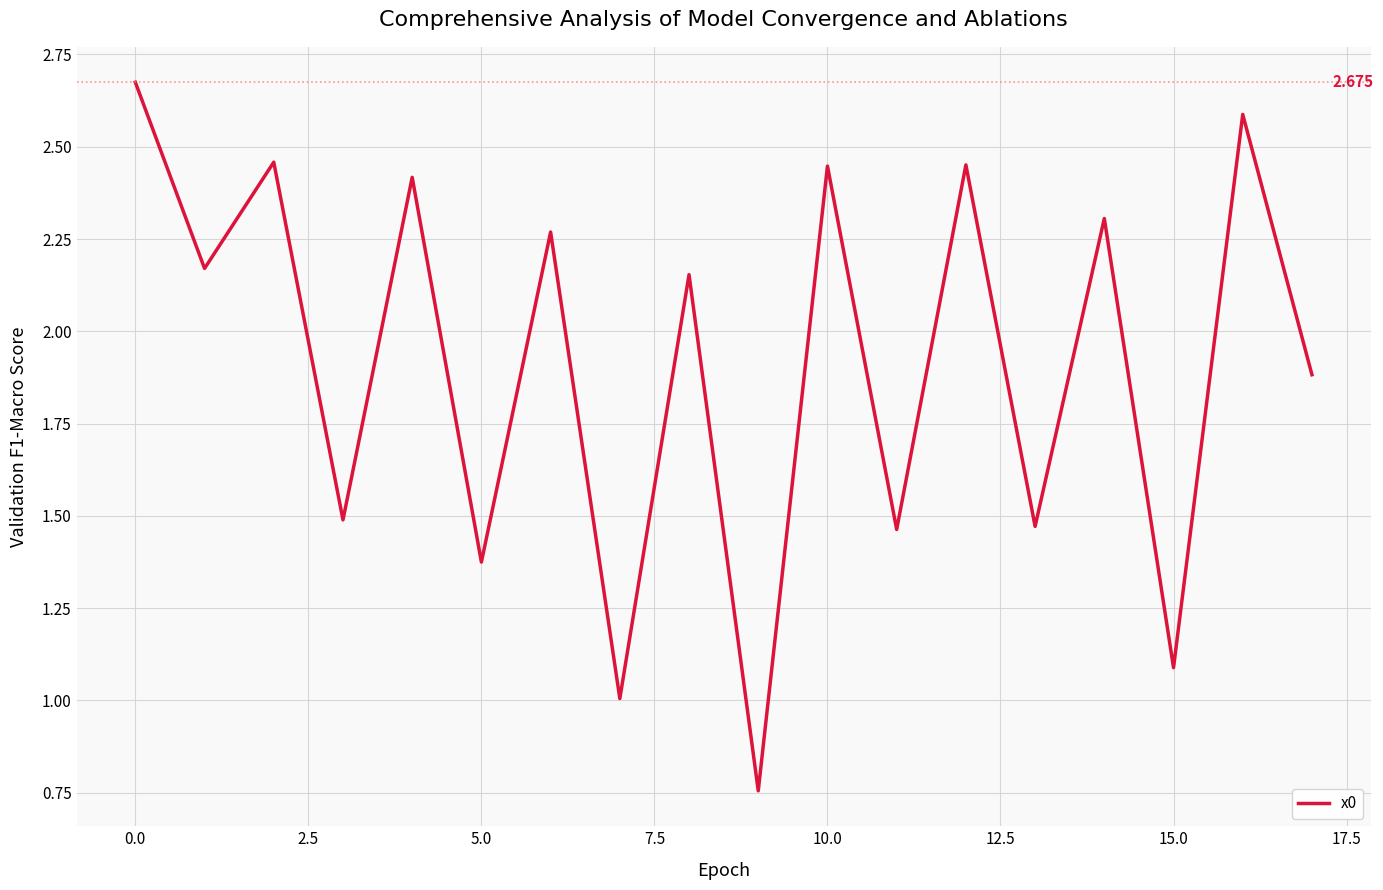

How many points are higher than both their immediate neighbors (excluding endpoints)?

8